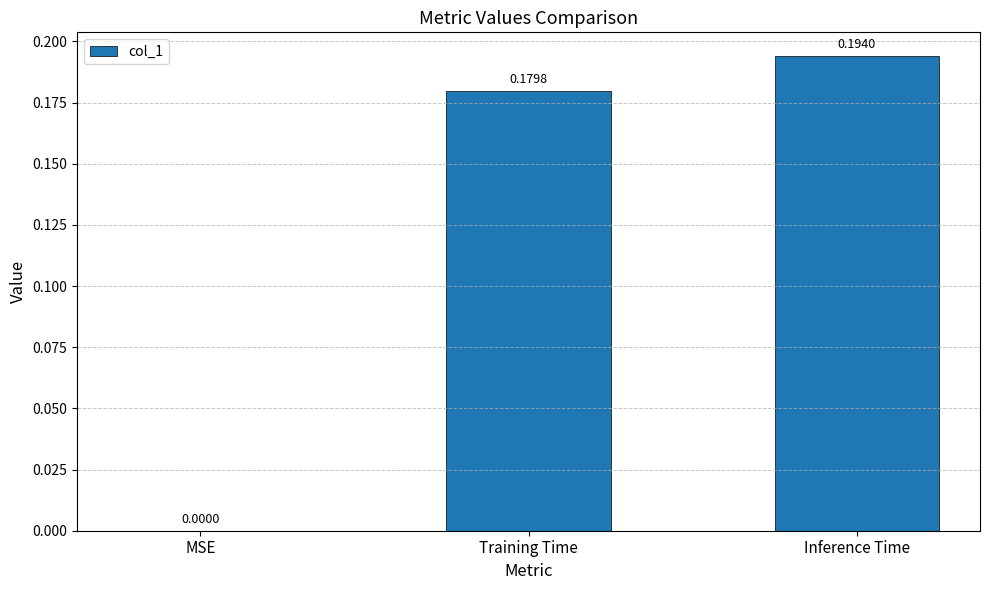

What is the average value?

0.1